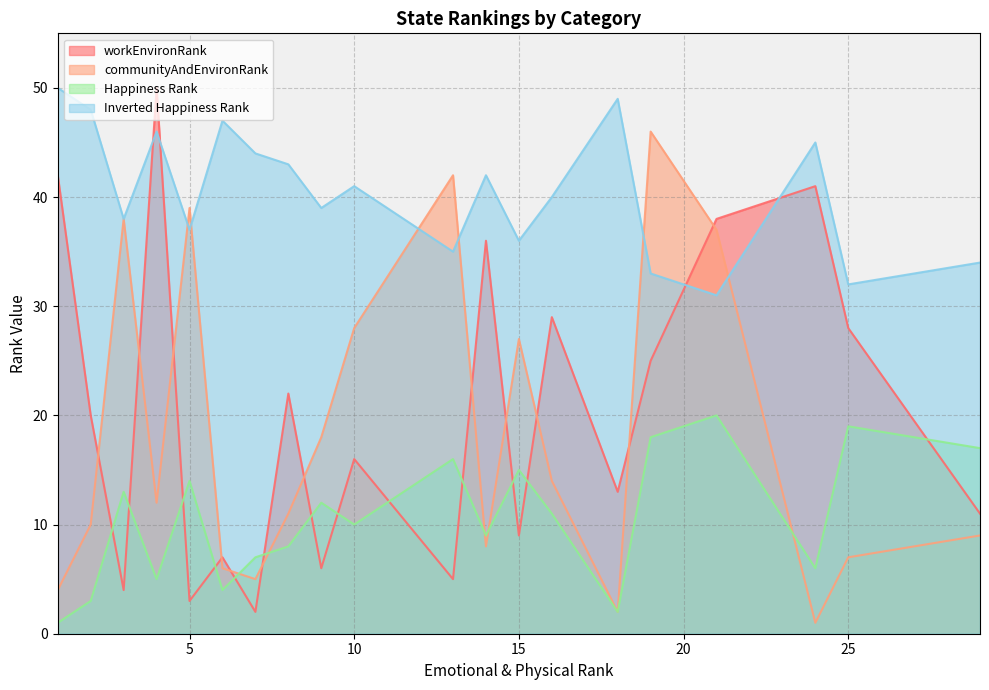

At 10, list the series in order from smallest to largest.

Happiness Rank, workEnvironRank, communityAndEnvironRank, Inverted Happiness Rank